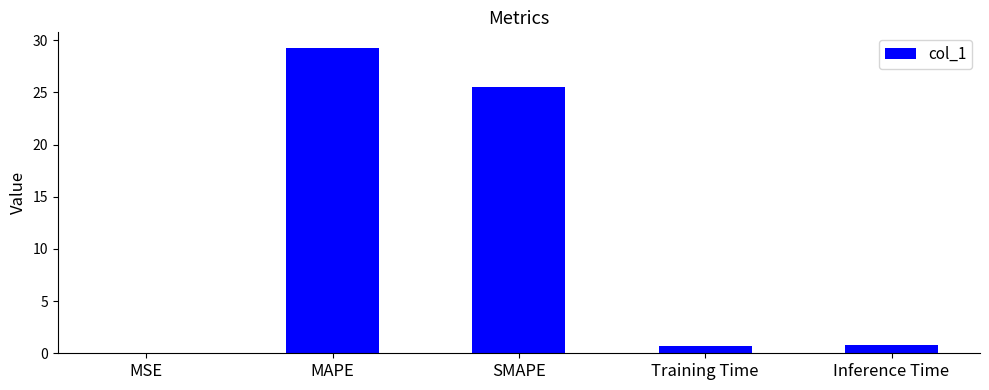

Is it true that the value at SMAPE is 7.6?

False